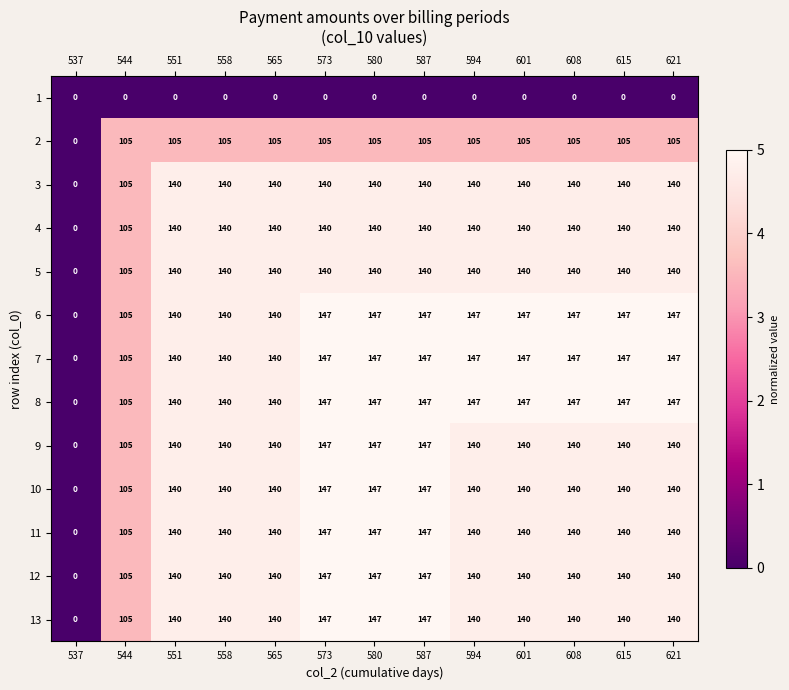

What is the difference between the maximum and minimum values in the 11 series?

147